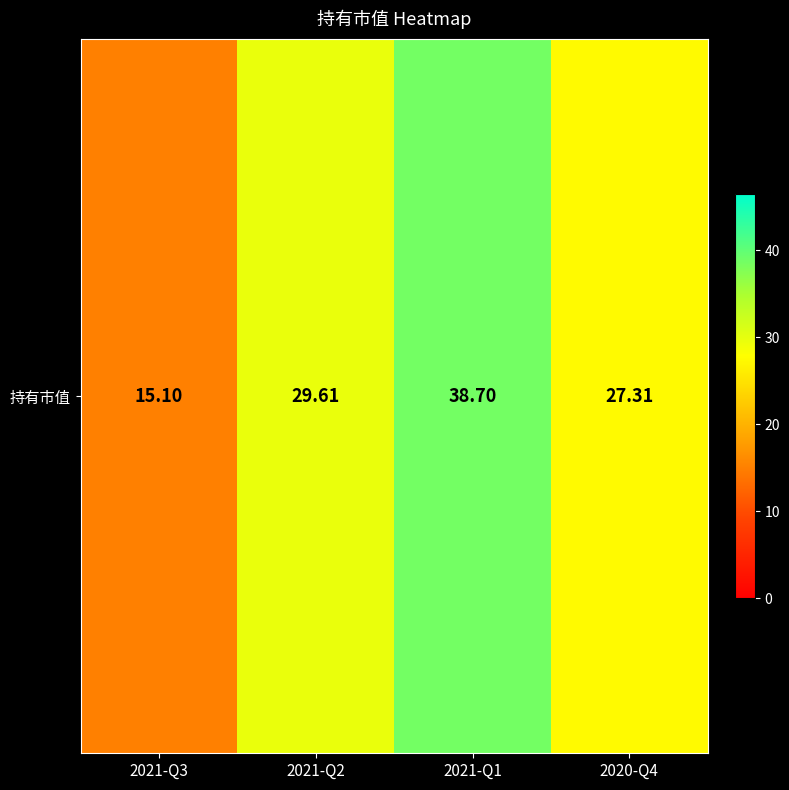

Reading left to right, transcribe all the data shown in this chart.

15.1	29.6	38.7	27.3